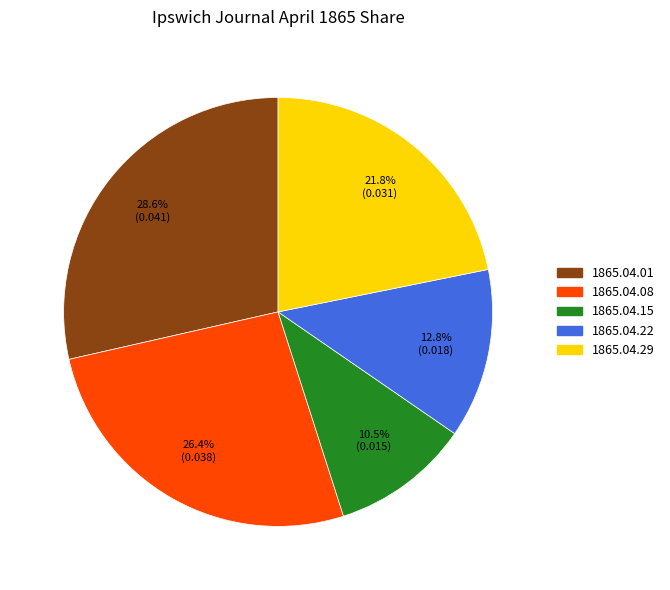

Does any single category account for the majority?

No